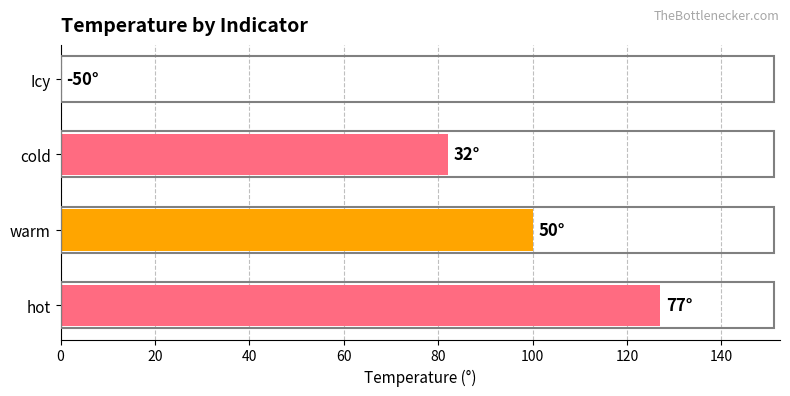

Are the bars horizontal?

Yes